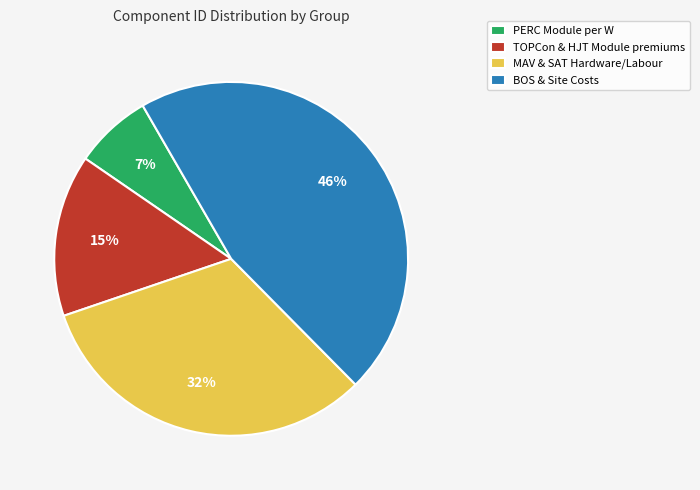

The TOPCon & HJT Module premiums slice represents 2% of the pie. True or false?

False